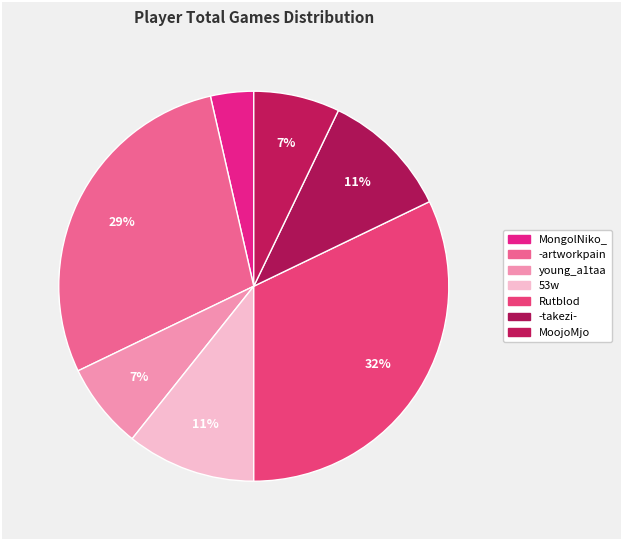

To the nearest percent, what percentage of the pie is MoojoMjo?

7%